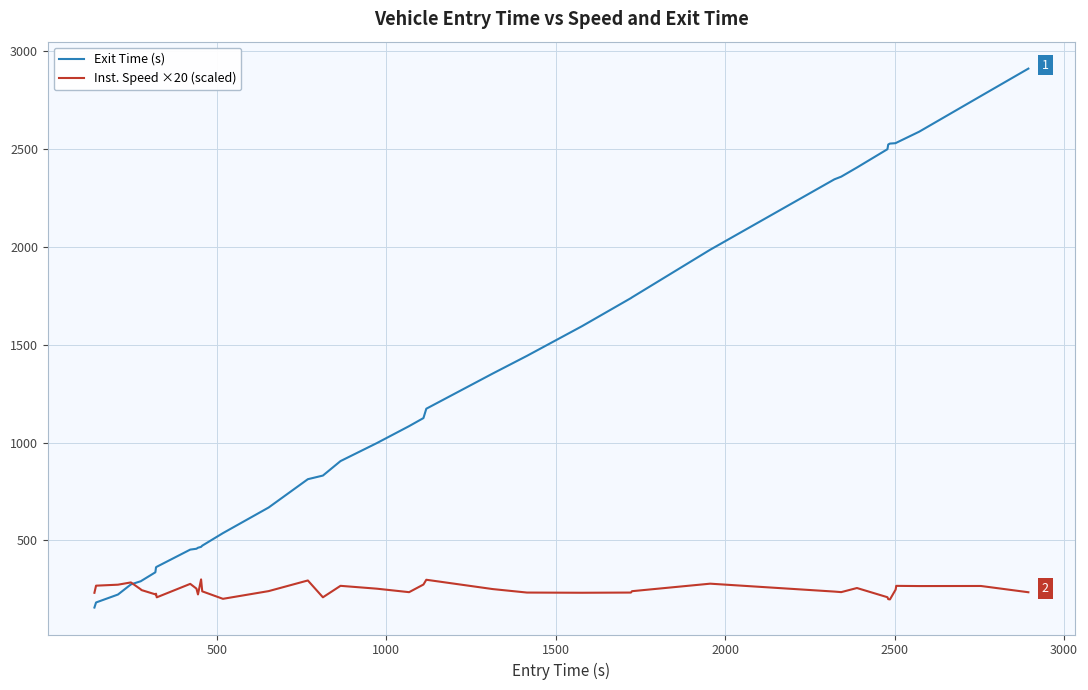

List the series in order of their peak value, lowest first.

Inst. Speed ×20 (scaled), Exit Time (s)